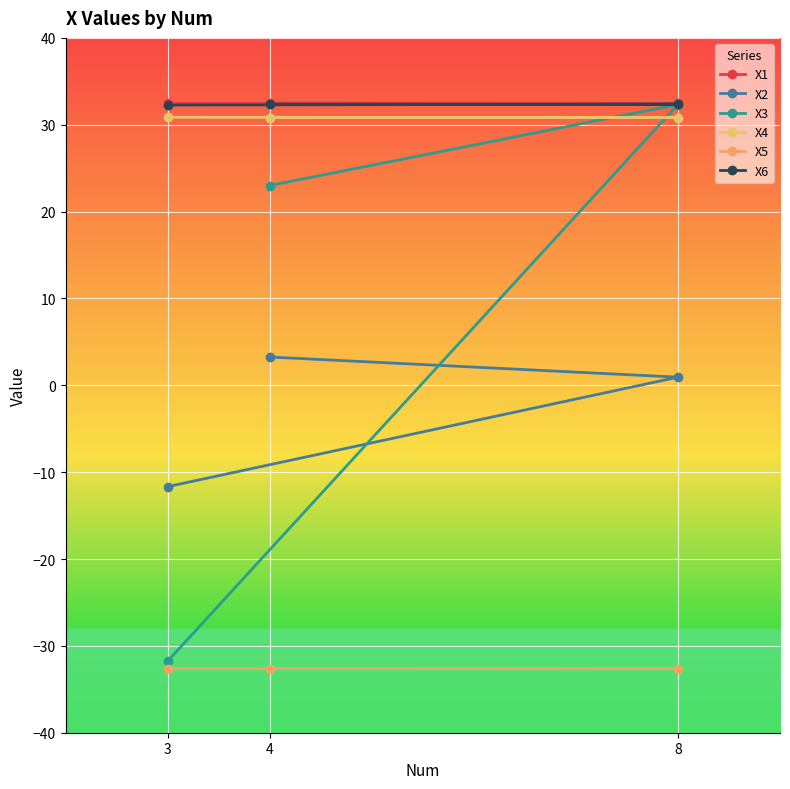

What is the approximate value of X6 at 3?

32.3